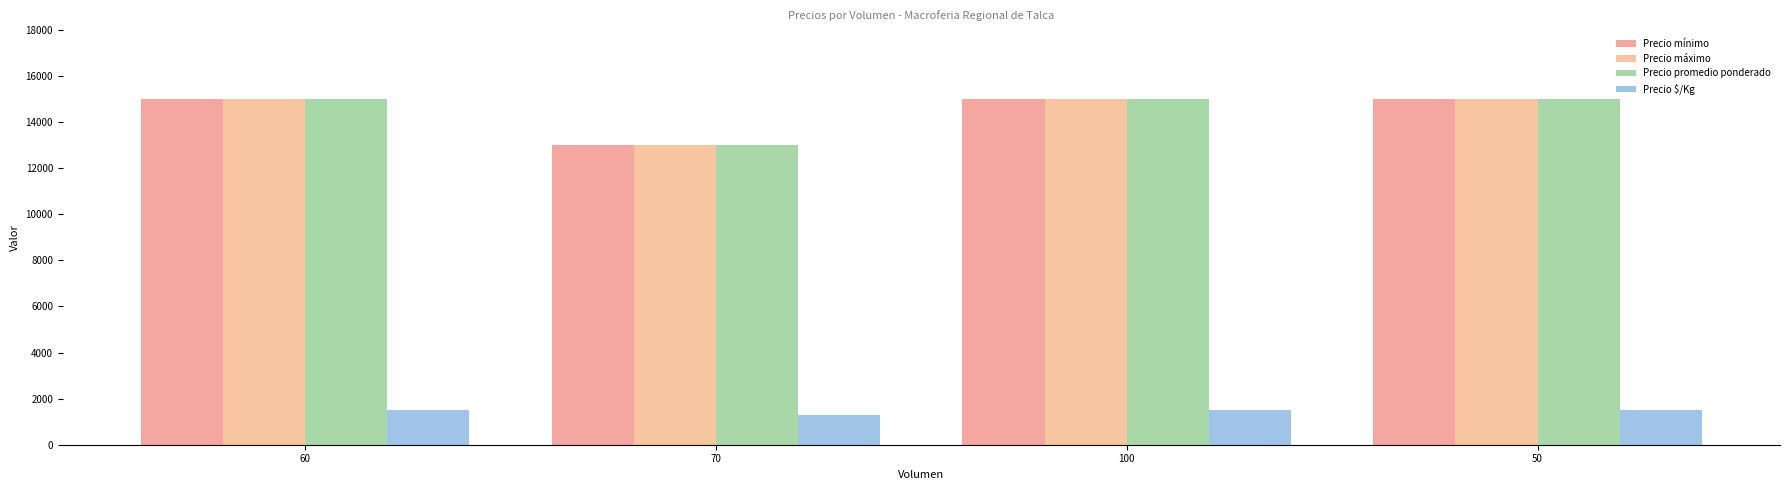

Between 60 and 50, which series saw the biggest shift?

Precio mínimo